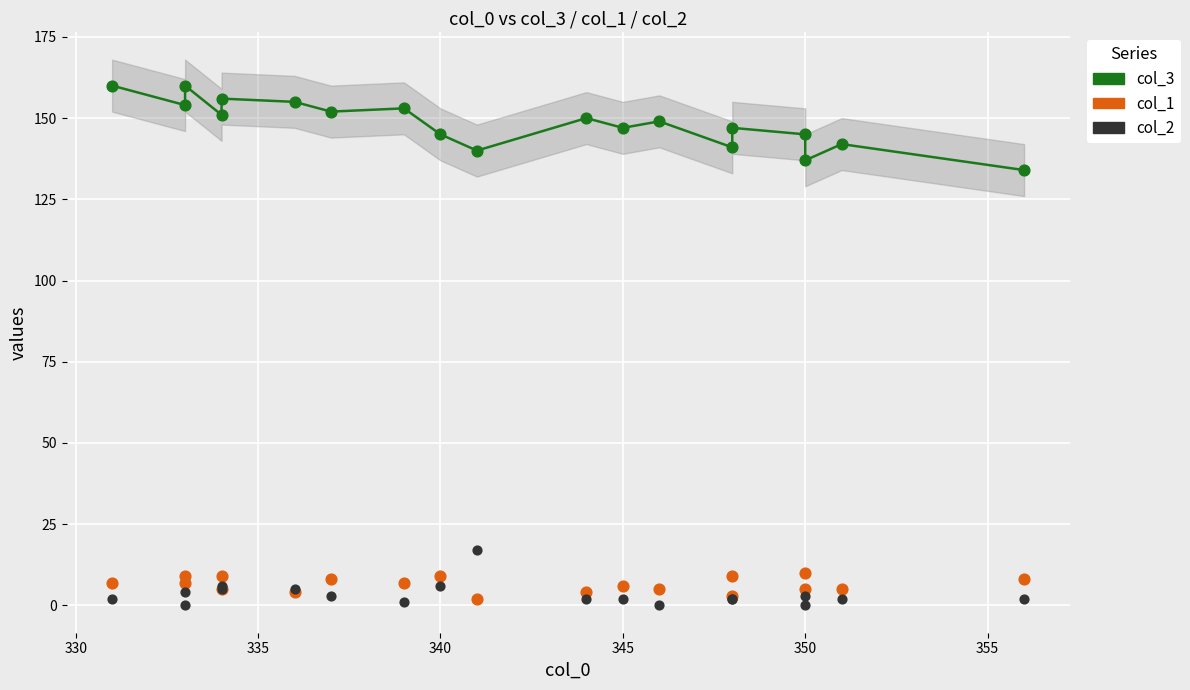

What are all the series names shown in the legend?

col_3, col_1, col_2